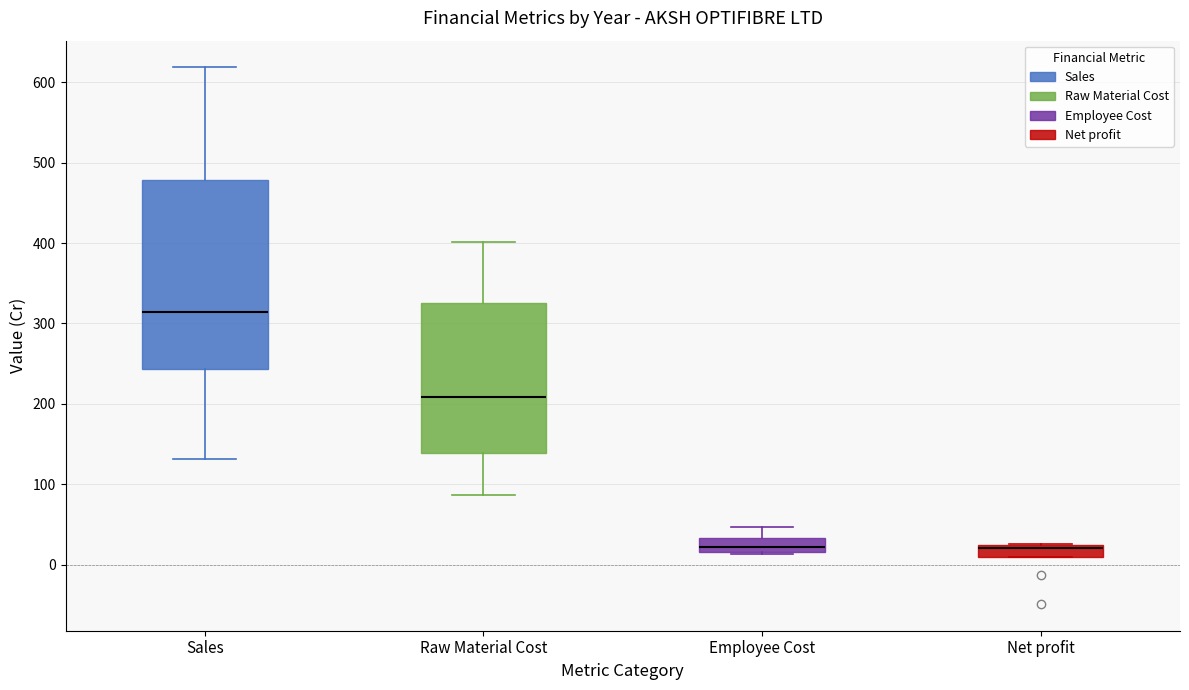

Where does the median line of the box for Raw Material Cost sit on the y-axis? The values are not printed on the chart, so give them approximately, as read against the axis.

210